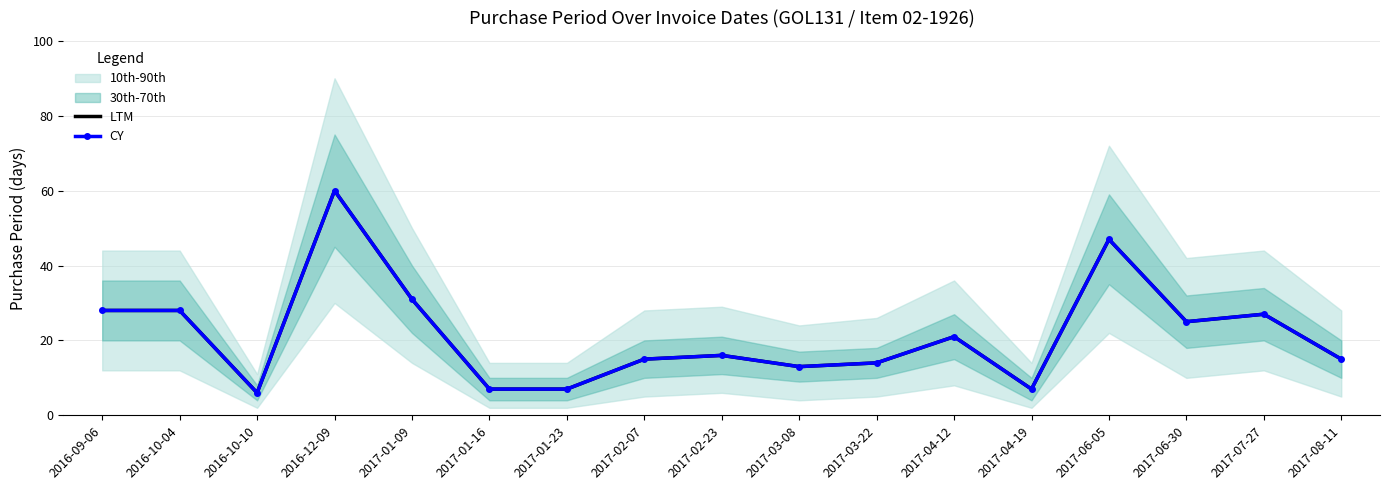

At 2016-09-06, list the series in order from largest to smallest.

LTM, CY